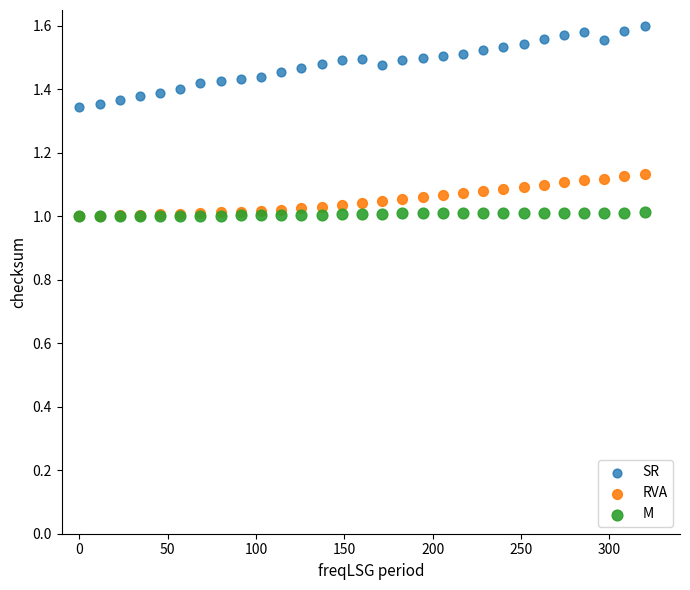

What are all the series names shown in the legend?

SR, RVA, M